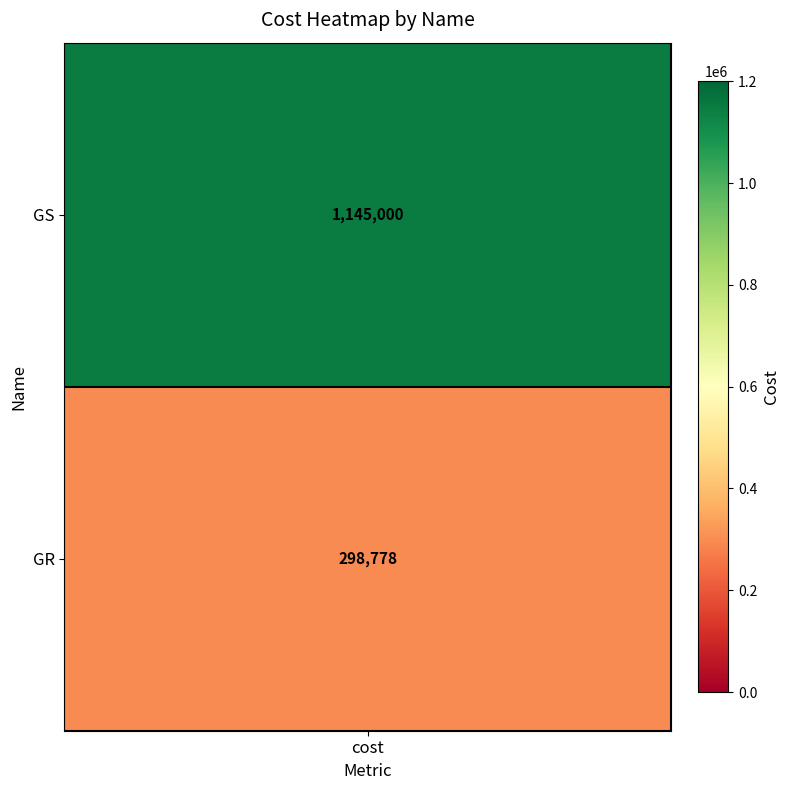

The value of GR at 0 is 799837.7. True or false?

False